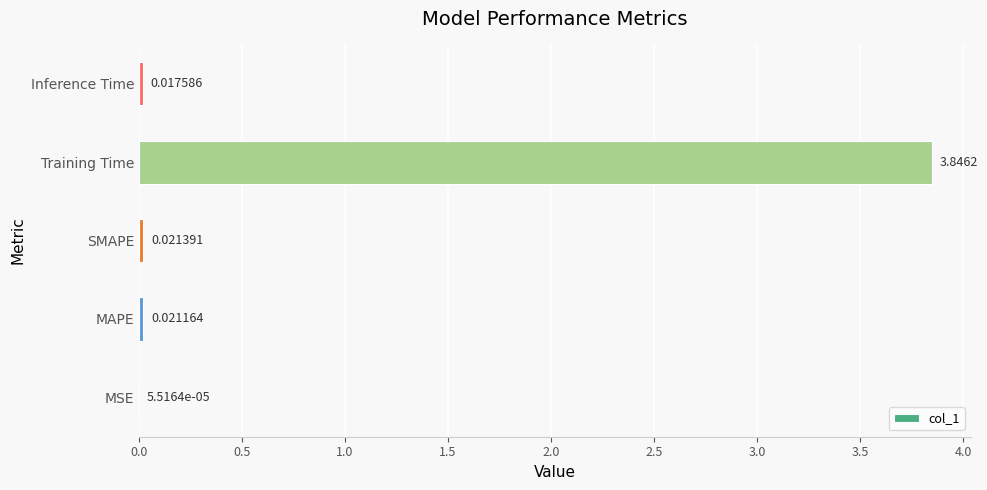

Between MSE and MAPE, which is larger?

MAPE